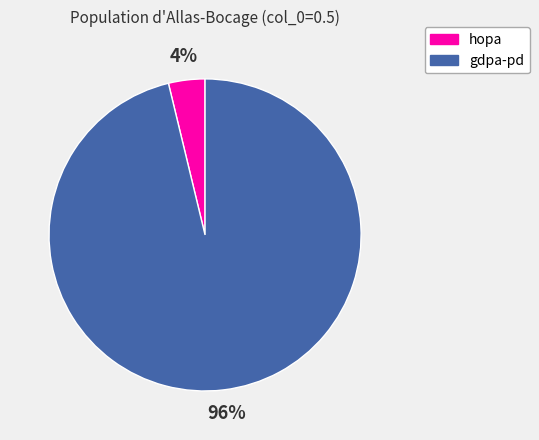

What is the majority slice?

gdpa-pd